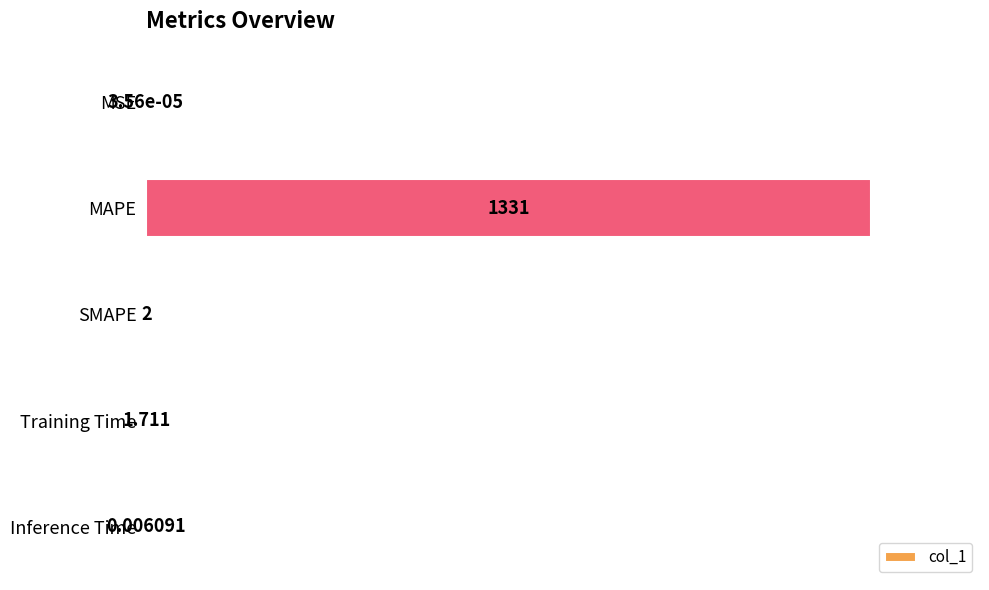

Where is the data nearest to the value 665?

SMAPE